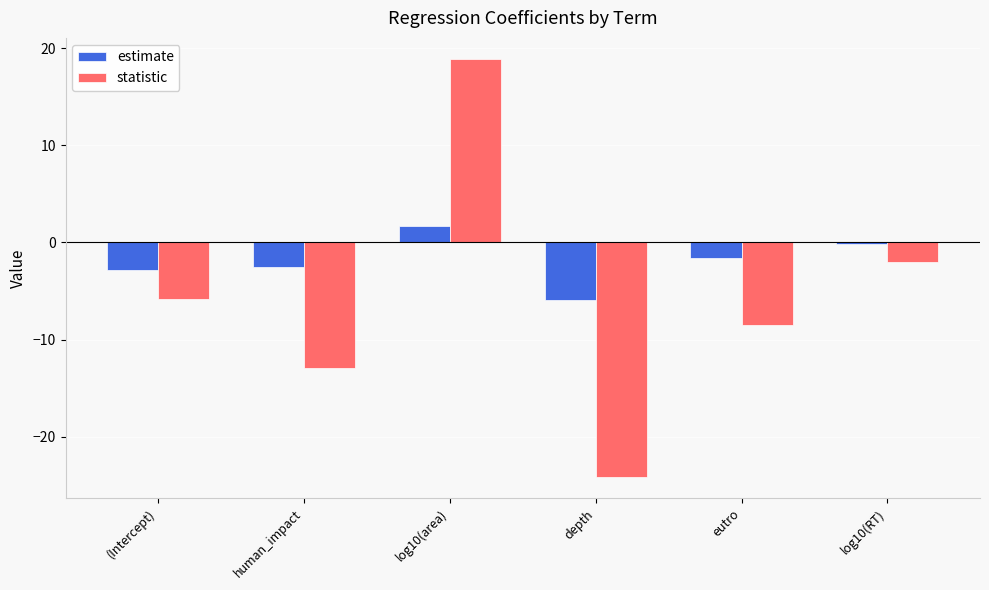

What is the label of the 4th bar from the left?

depth